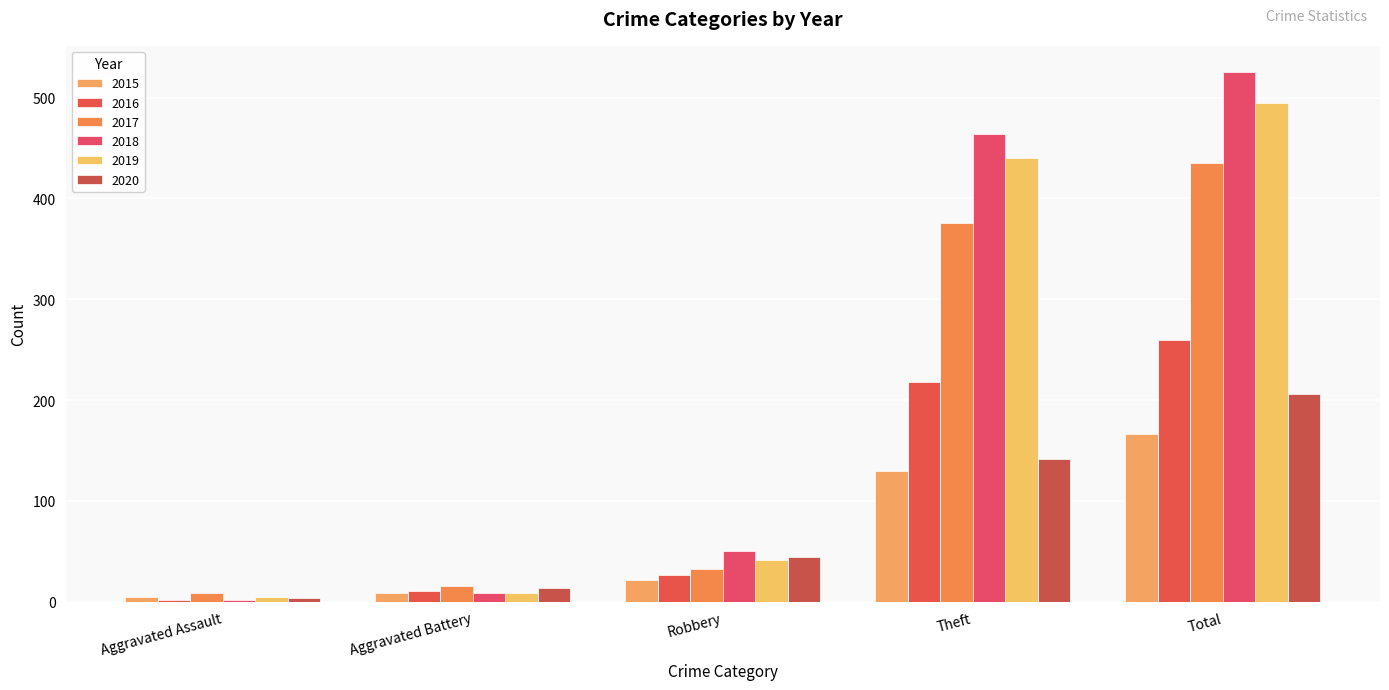

What is the difference between the maximum and minimum values in the 2019 series?

490